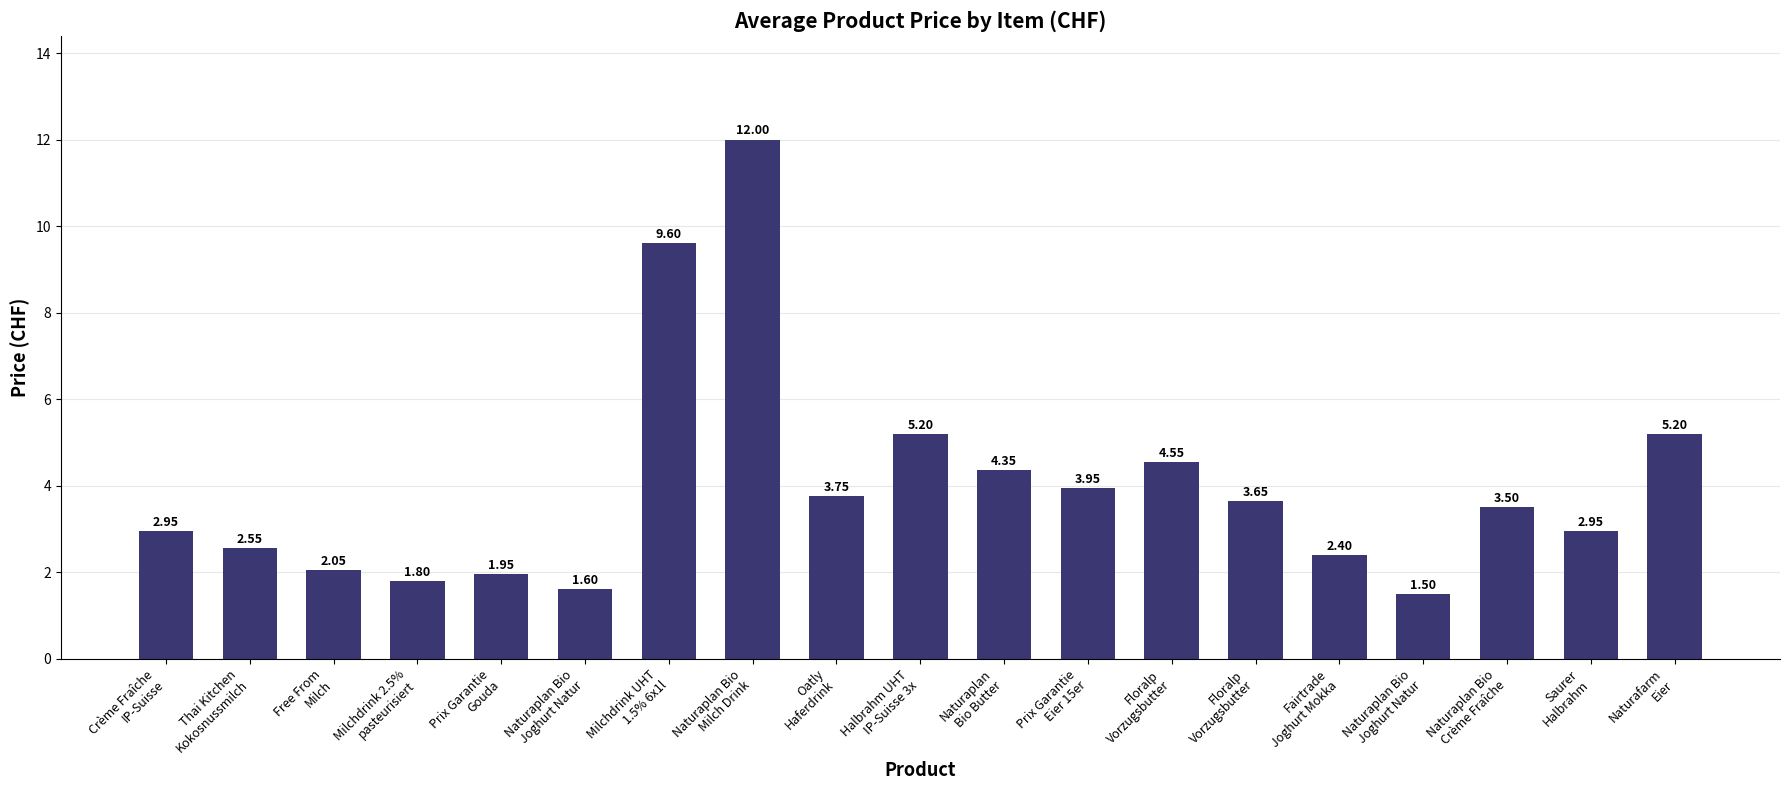

Where is the data nearest to the value 6?

Halbrahm UHT
IP-Suisse 3x